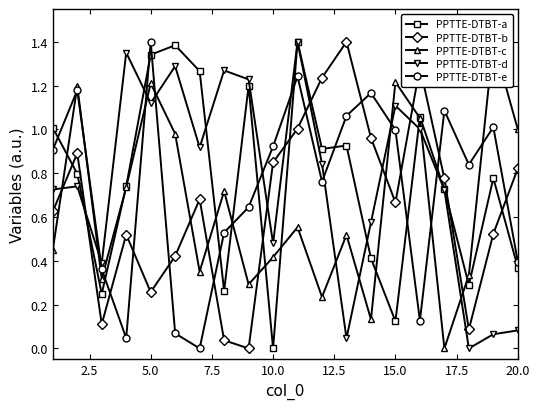

What is the difference between the maximum and minimum values in the PPTTE-DTBT-a series?

1.4